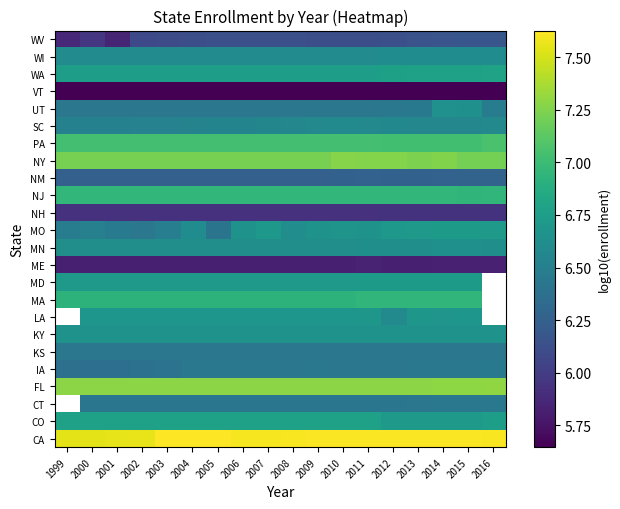

Count the number of categories in the chart.

18